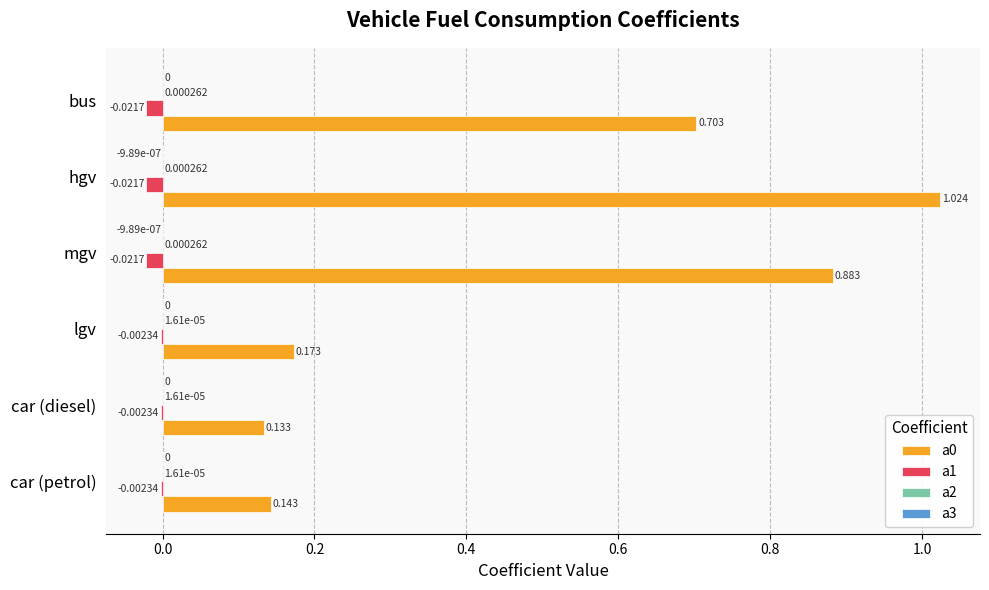

At which category is the sum across all series the highest?

hgv